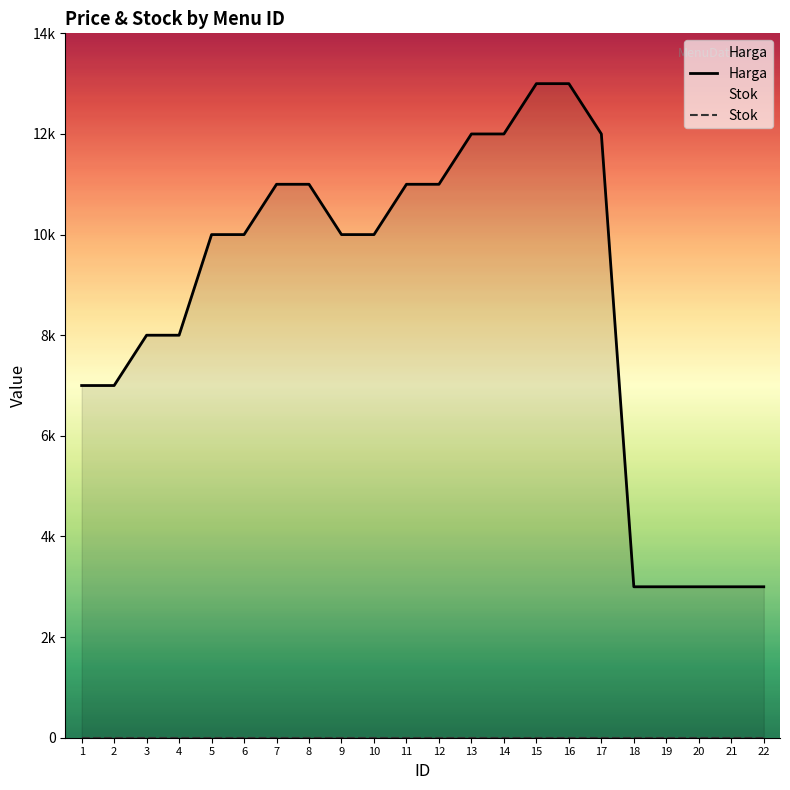

True or false: Harga and Stok cross at least once.

False